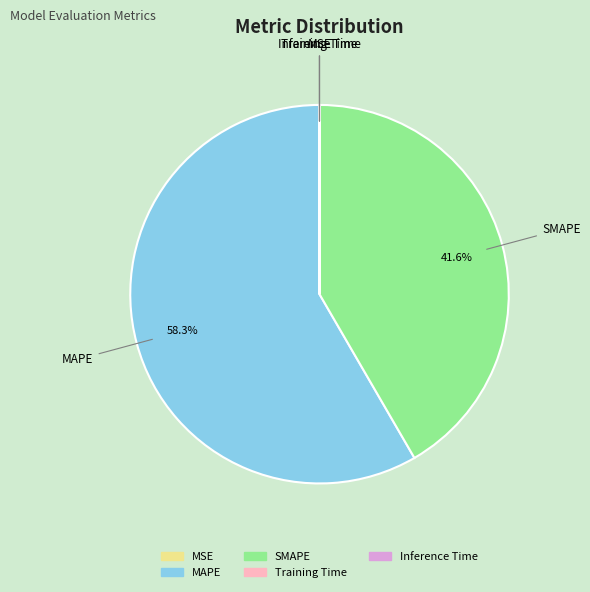

What is the majority slice?

MAPE